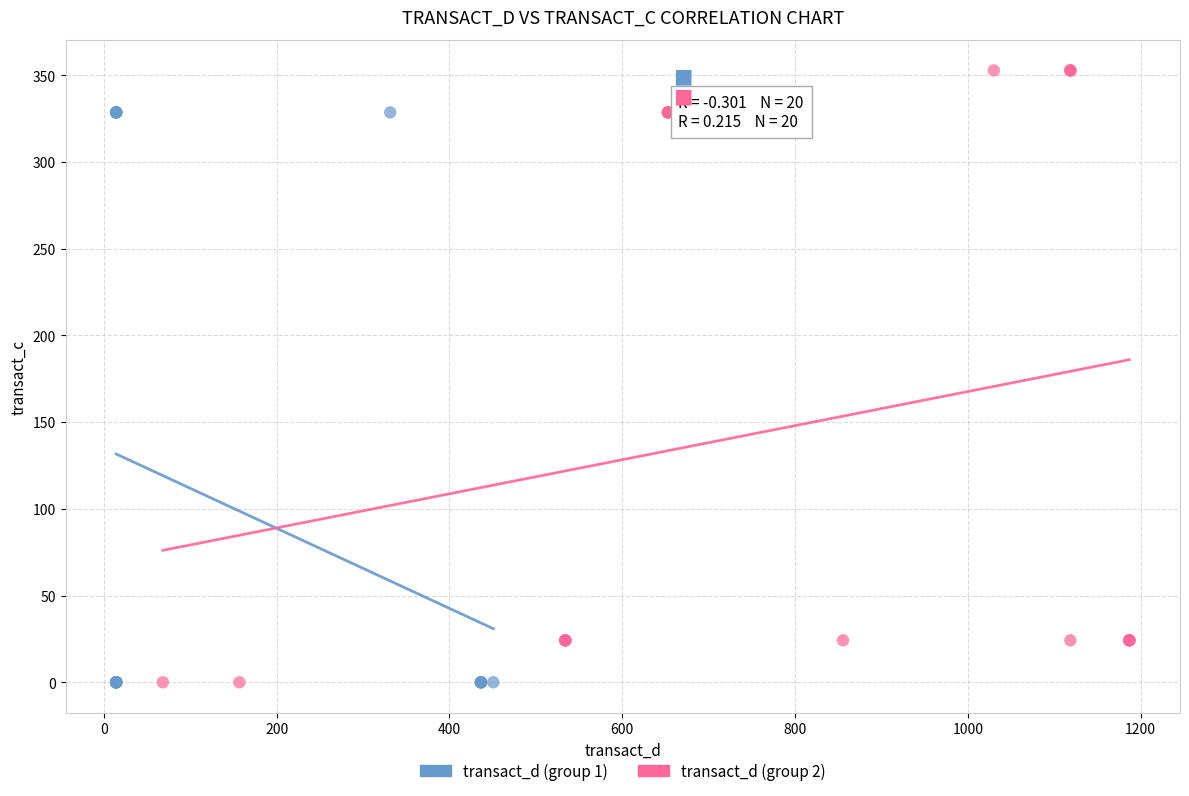

Which series contains the highest Y value?

transact_d (group 2)